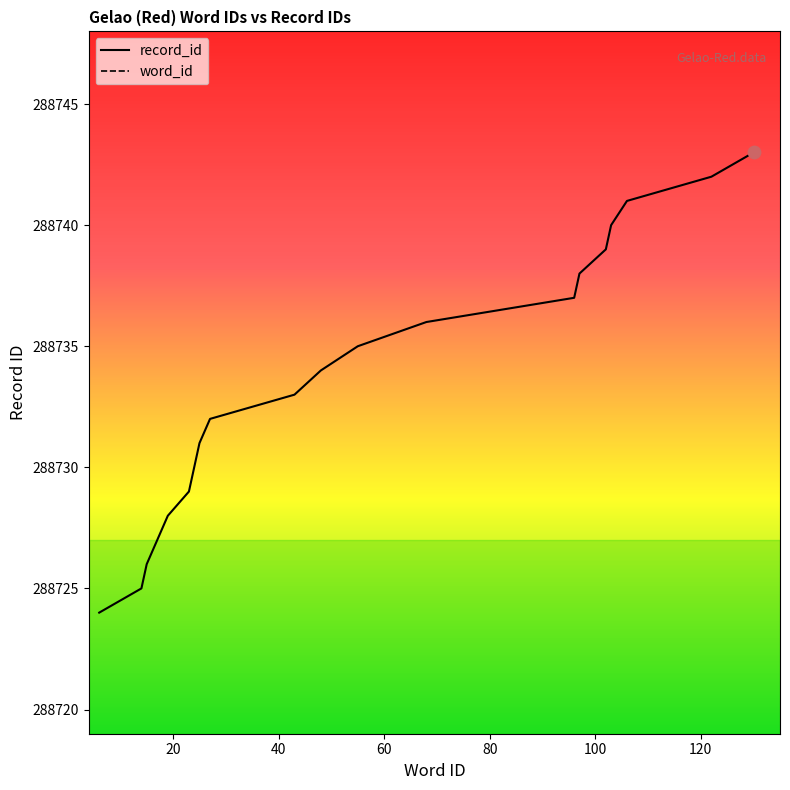

What are all the series names shown in the legend?

word_id, record_id